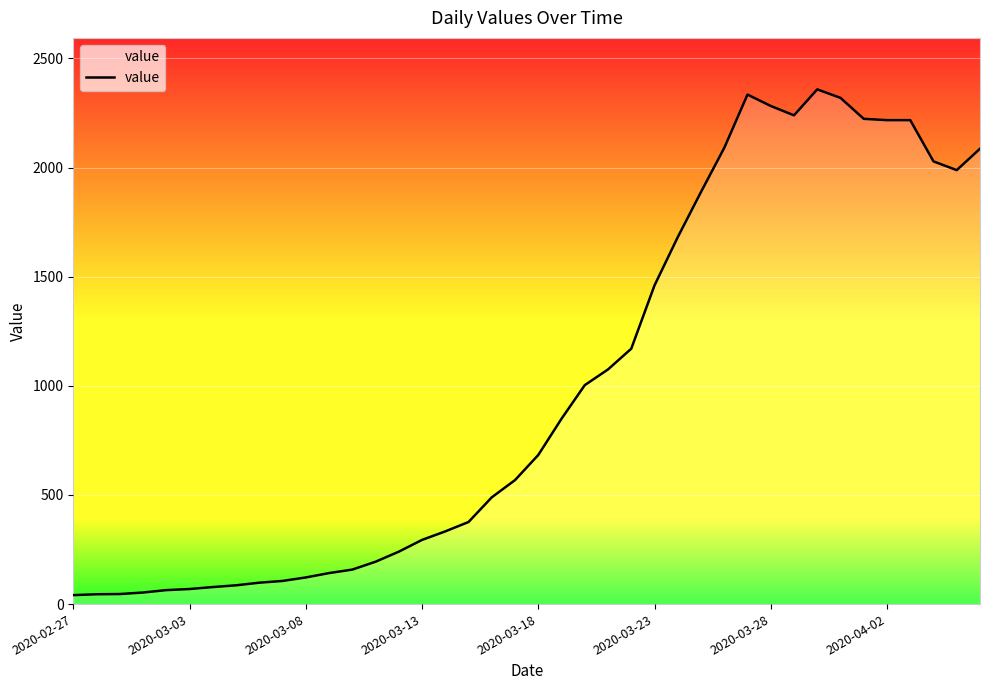

What is the difference between the maximum and minimum values?

2317